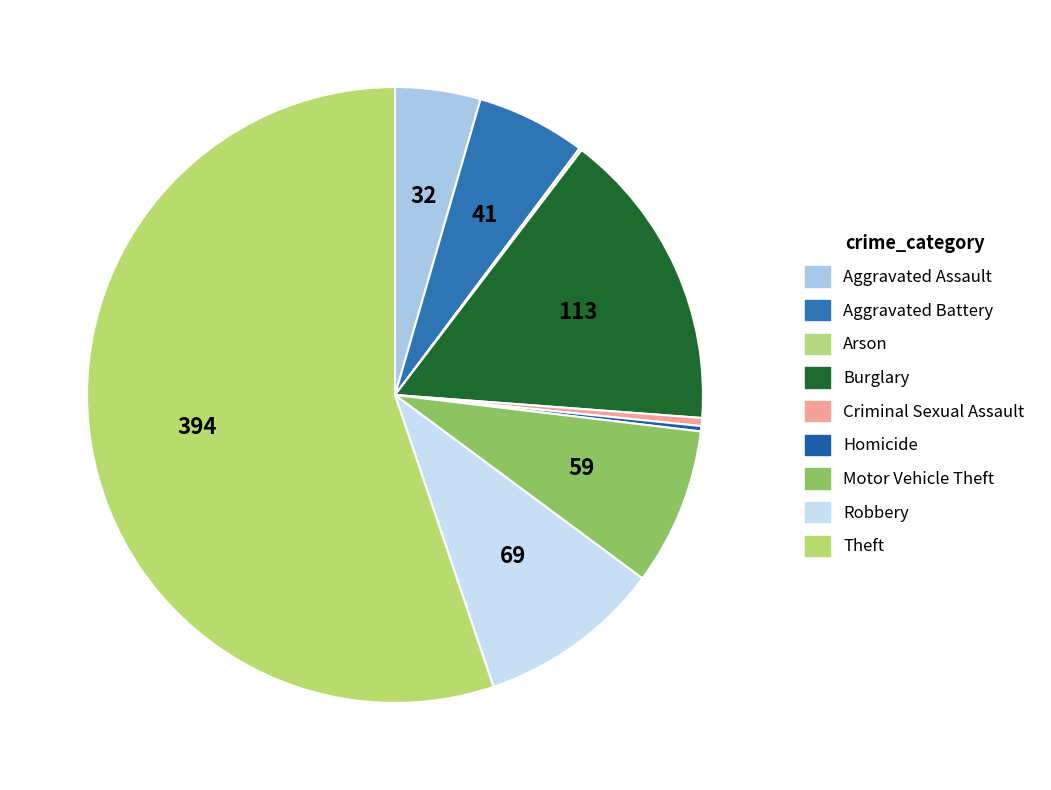

How much of the chart is everything except Aggravated Assault?

95.5%